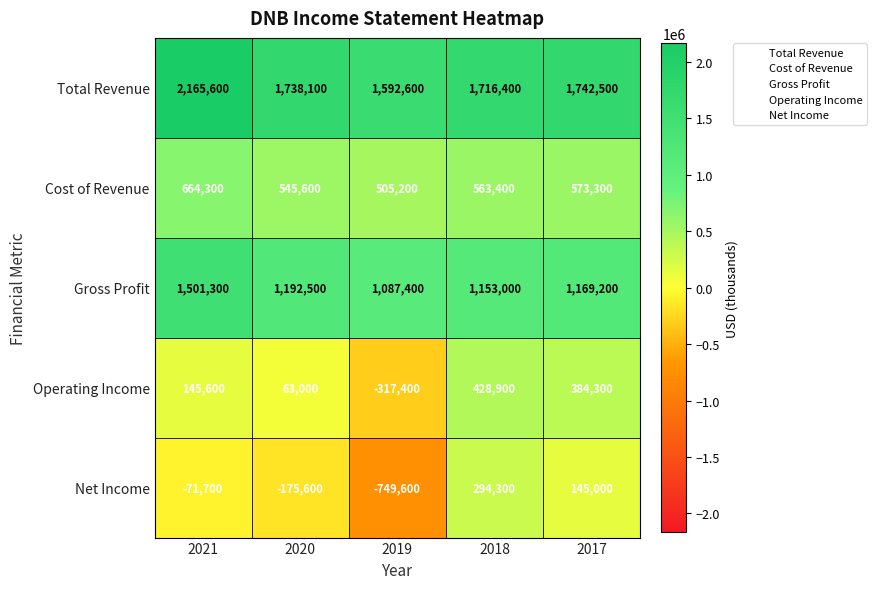

What is the minimum value shown in the chart?

-749600